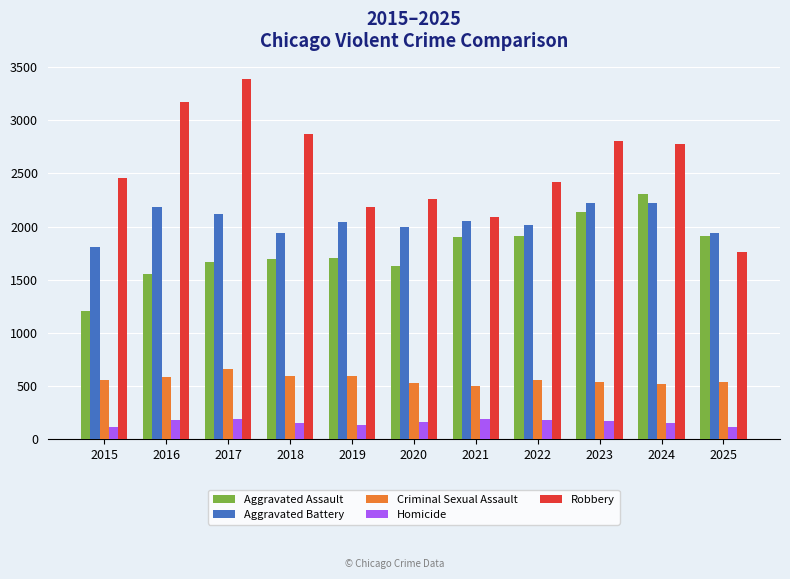

Rank the series by their maximum value, from lowest to highest.

Homicide, Criminal Sexual Assault, Aggravated Battery, Aggravated Assault, Robbery